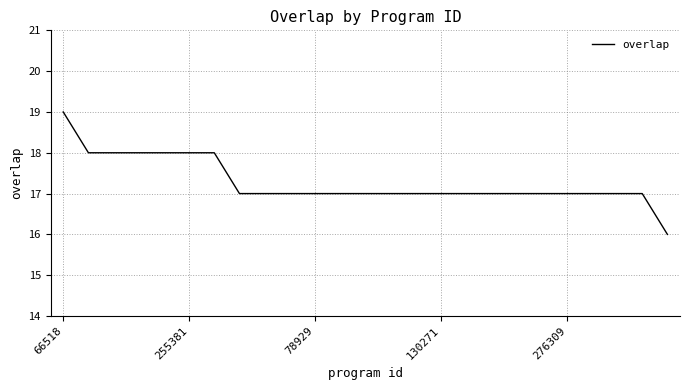

What is the difference between the maximum and minimum values?

3